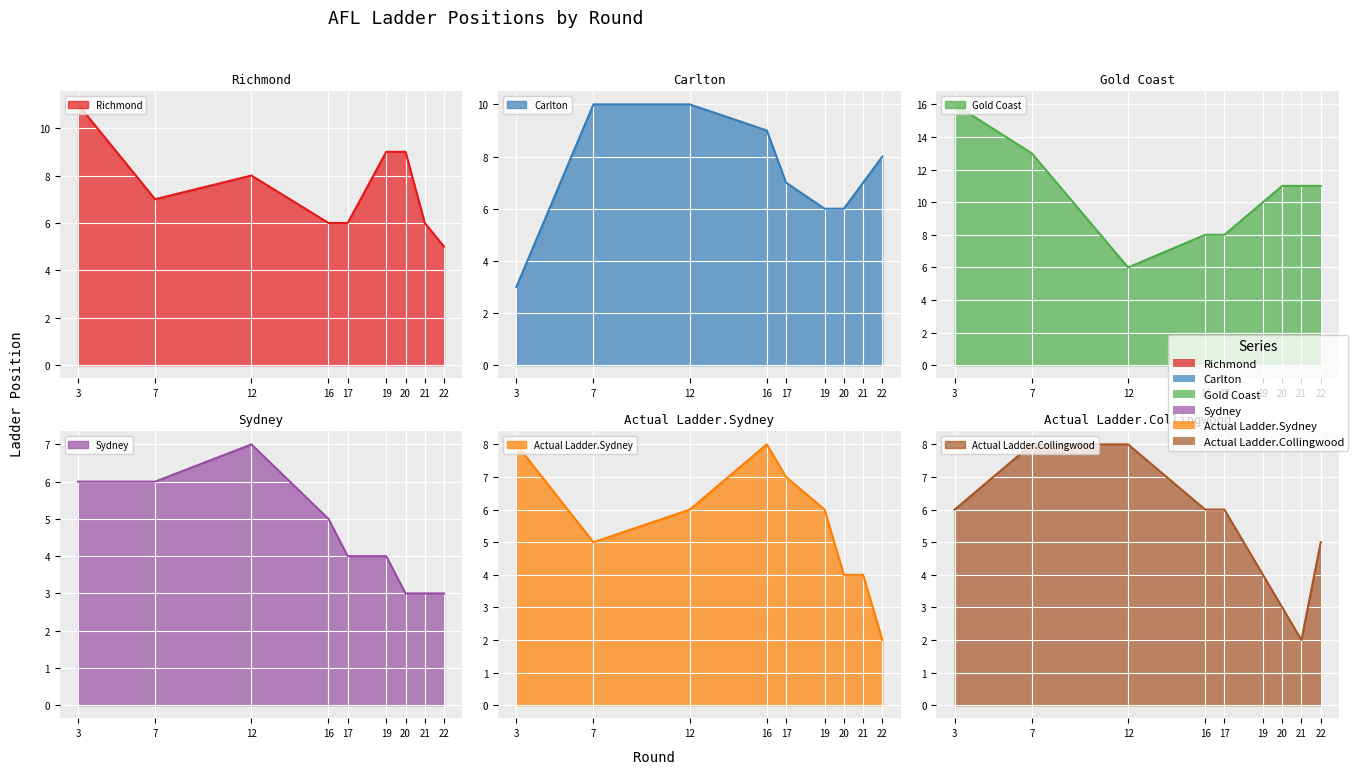

Does the chart display data point markers on the line(s)?

No